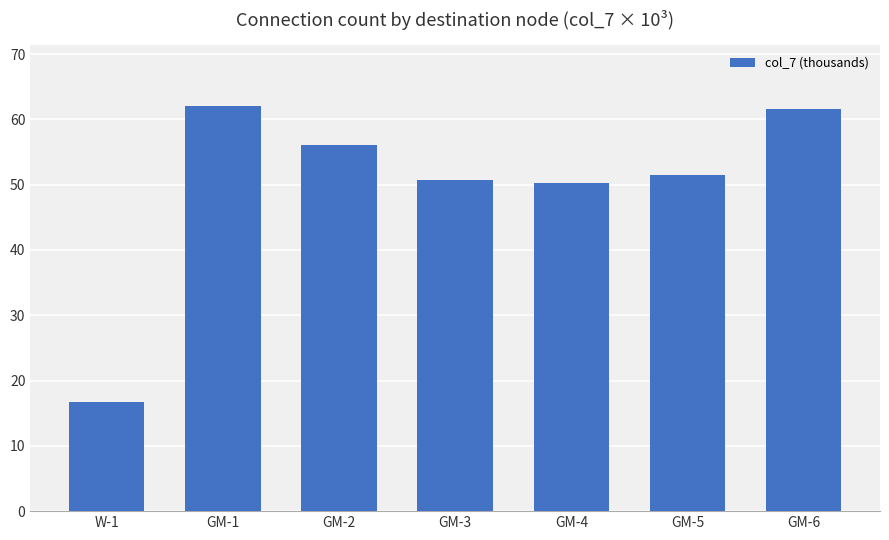

Which has a higher value, GM-3 or GM-2?

GM-2